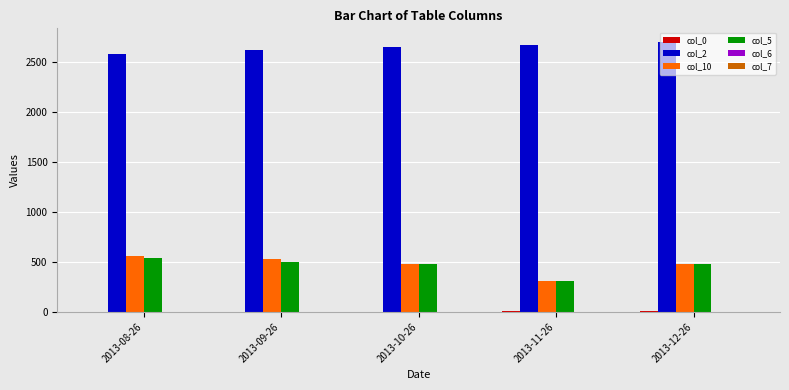

Which series has the largest total across all categories?

col_2